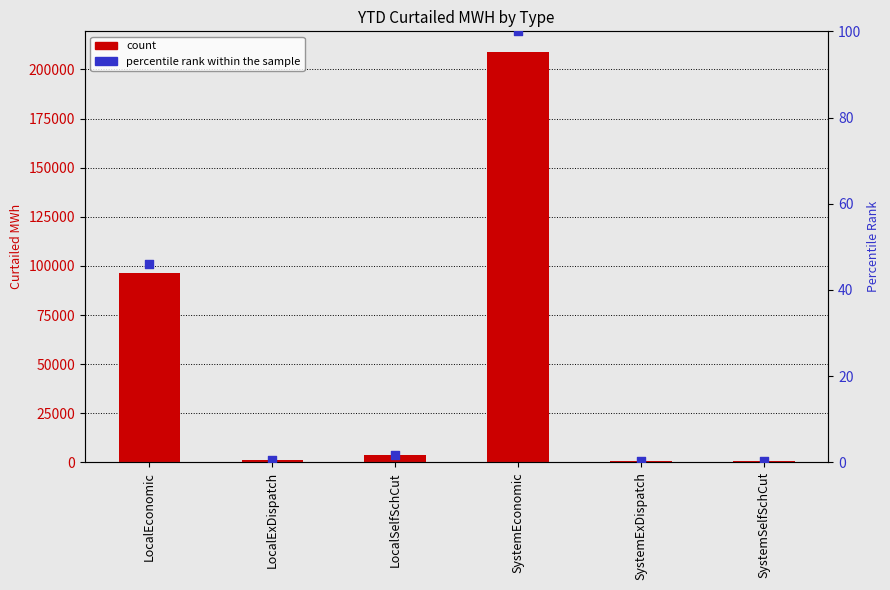

At how many categories does at least one series exceed 9893?

2